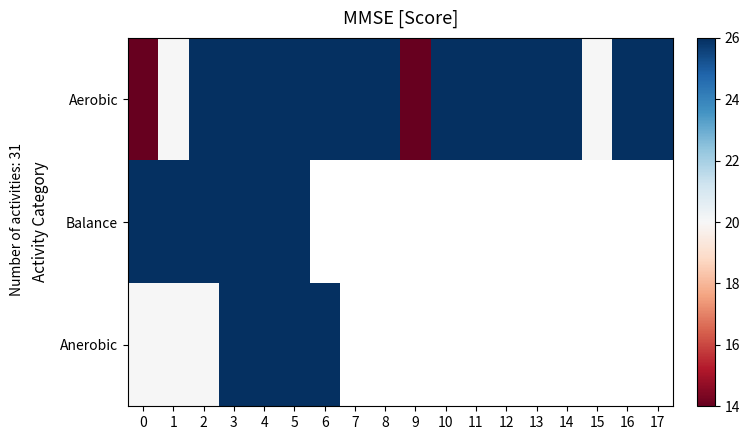

Is the value of row_2 at 11 greater than the value of row_1 at 12?

No